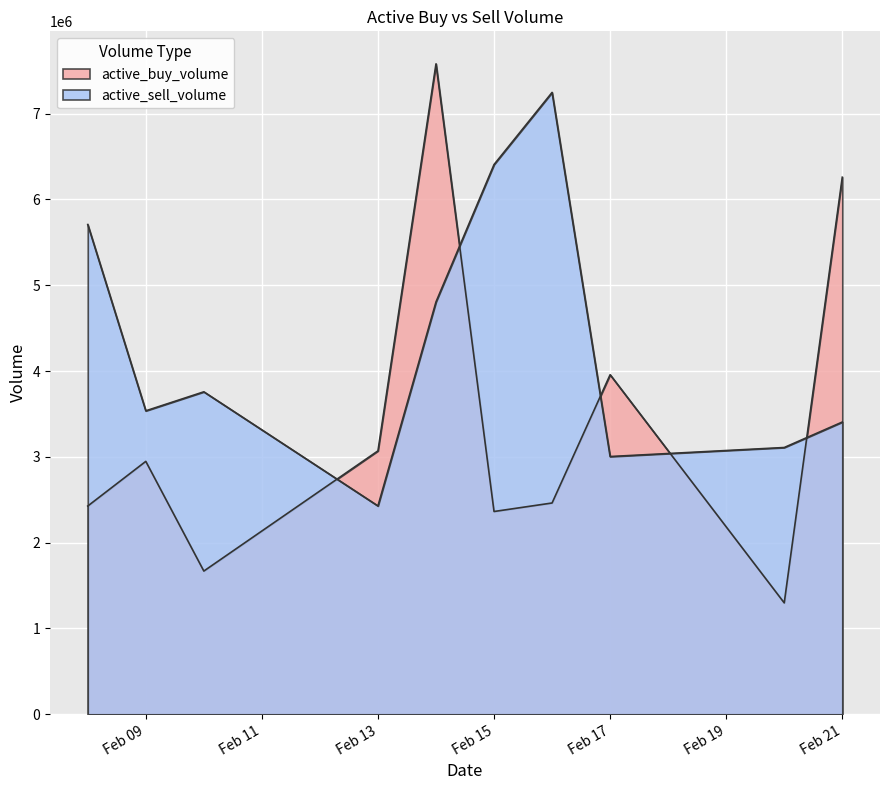

What is the minimum value for active_buy_volume?

1298038